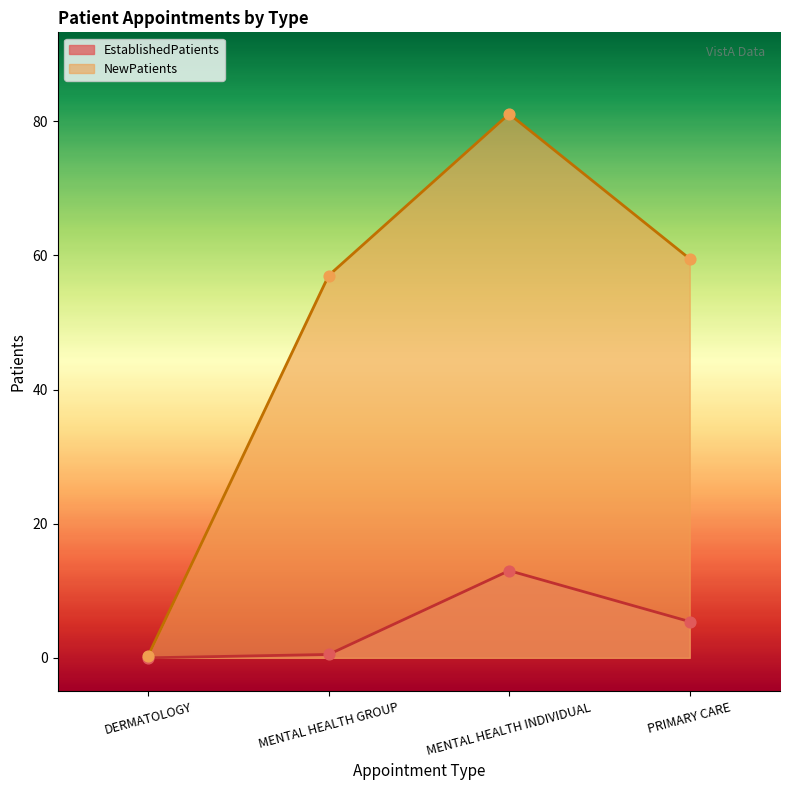

What is the total value across all series at MENTAL HEALTH GROUP?

57.5